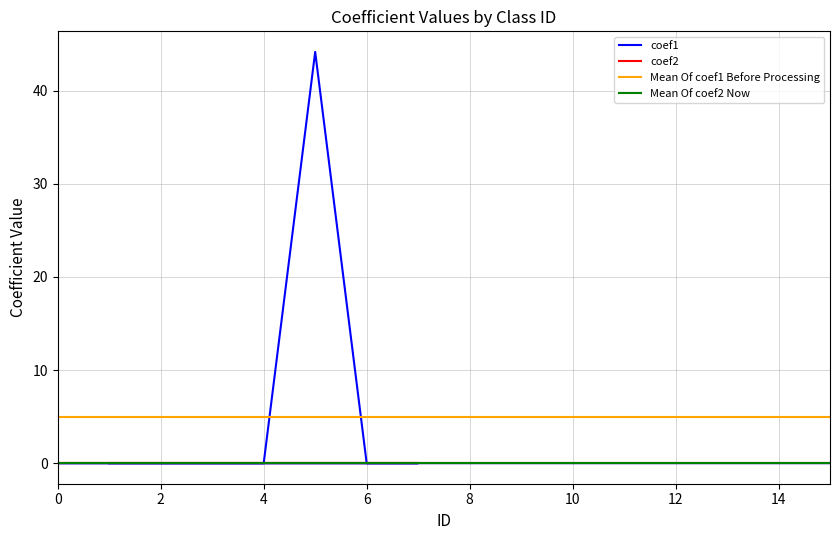

Is it true that the value at 2 is -28.1?

False